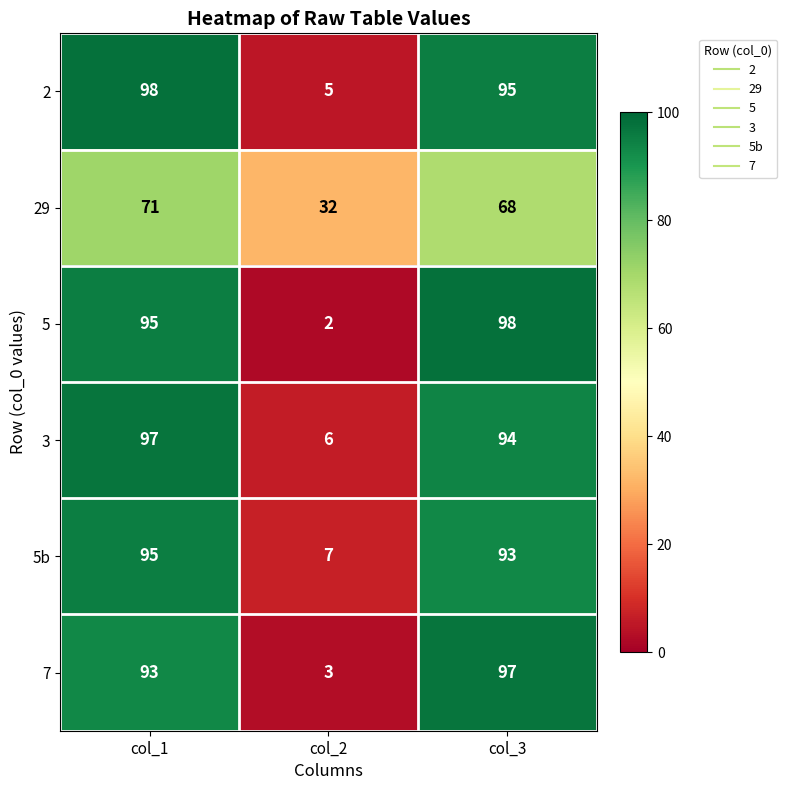

How many data points does each series have?

3